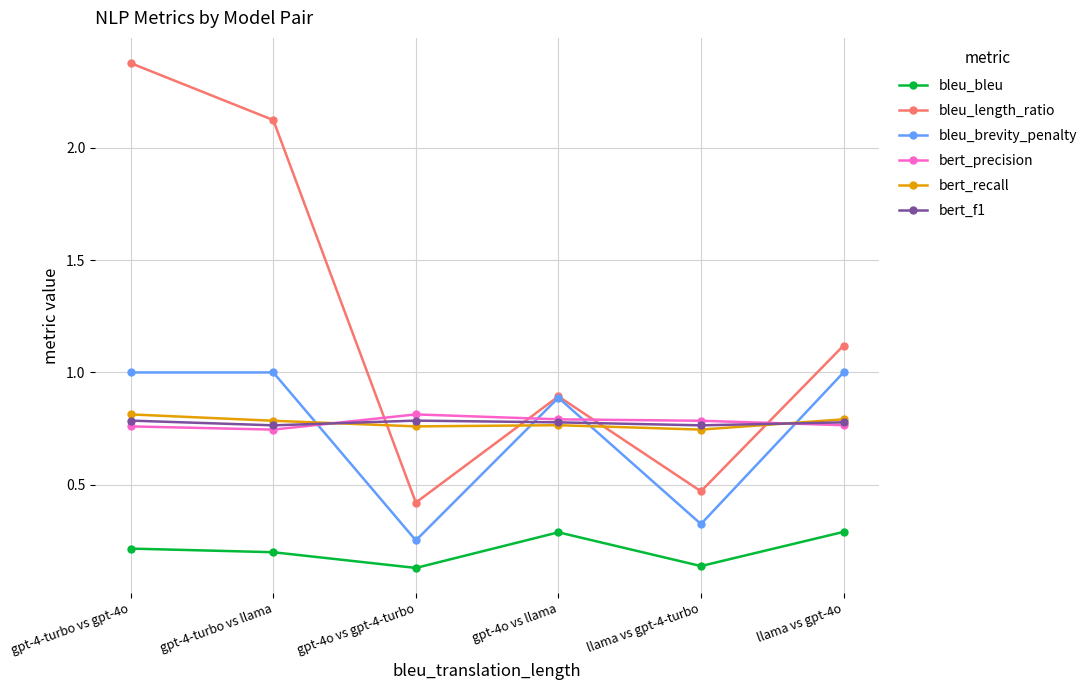

How many lines are shown in the chart?

6